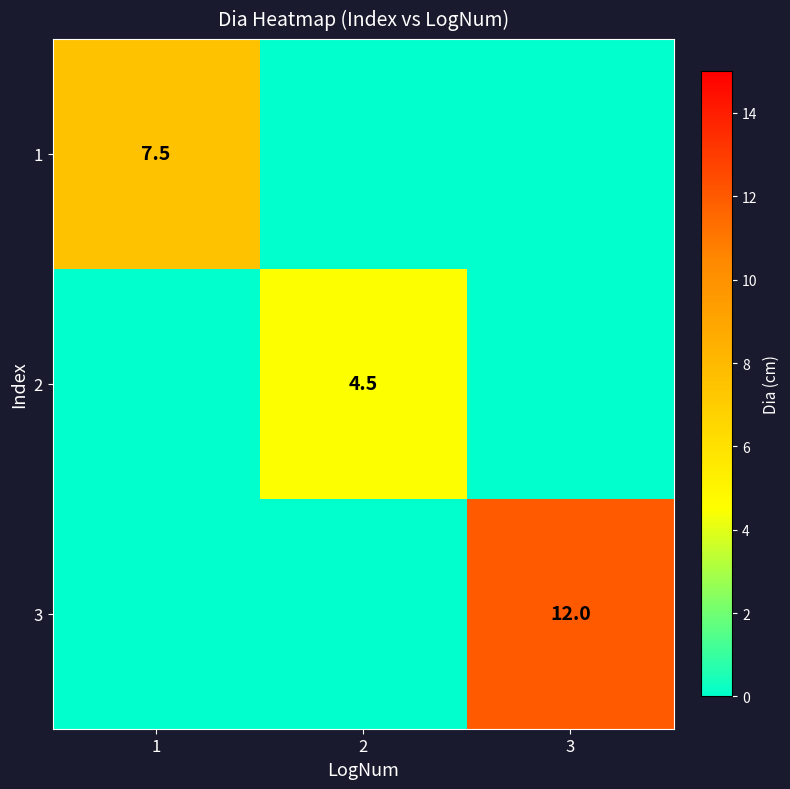

True or false: 3 has a value of 16.2 at 3.

False